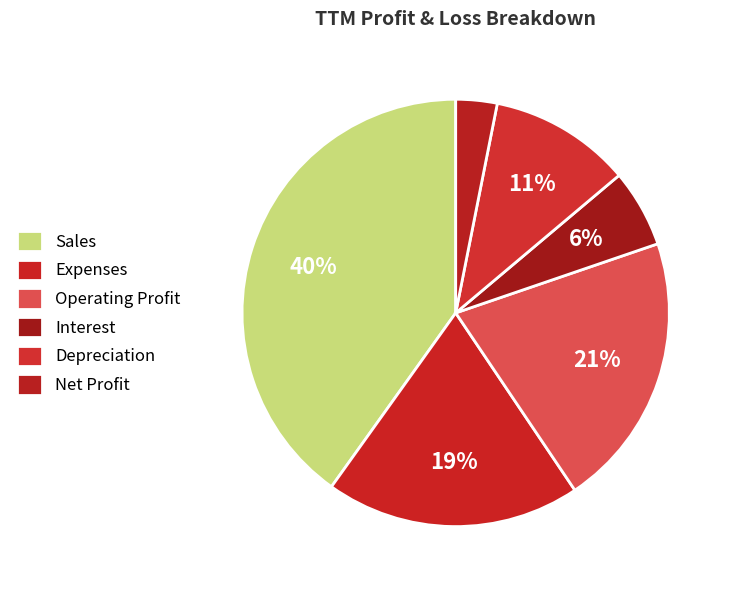

Count the number of slices in the pie.

6